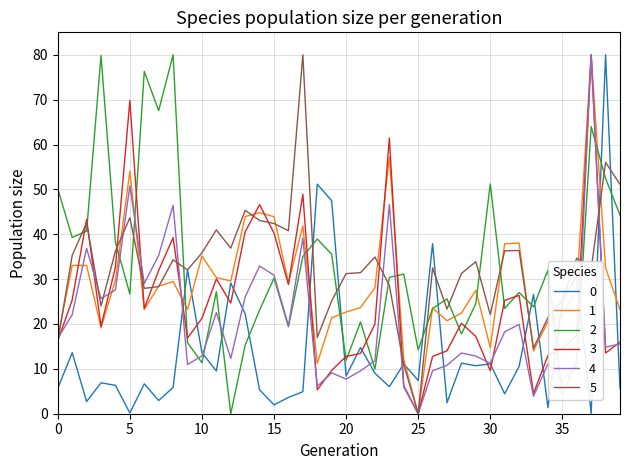

What is the greatest value displayed?

80.0